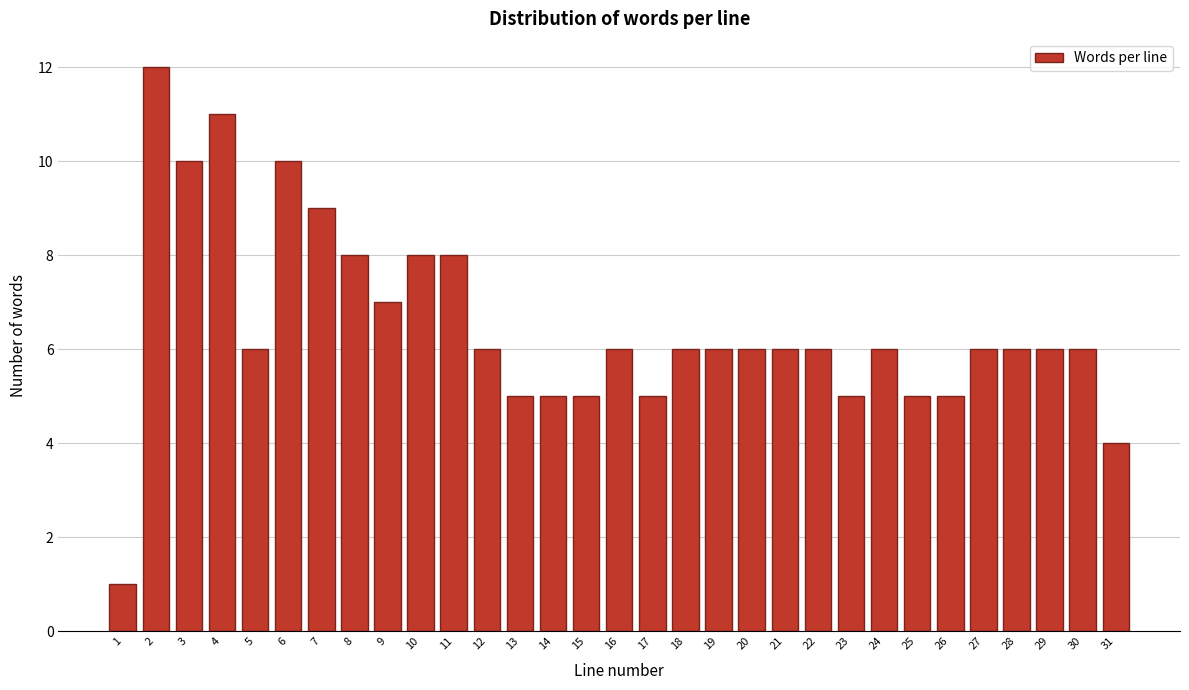

What is the difference between the maximum and minimum values?

11